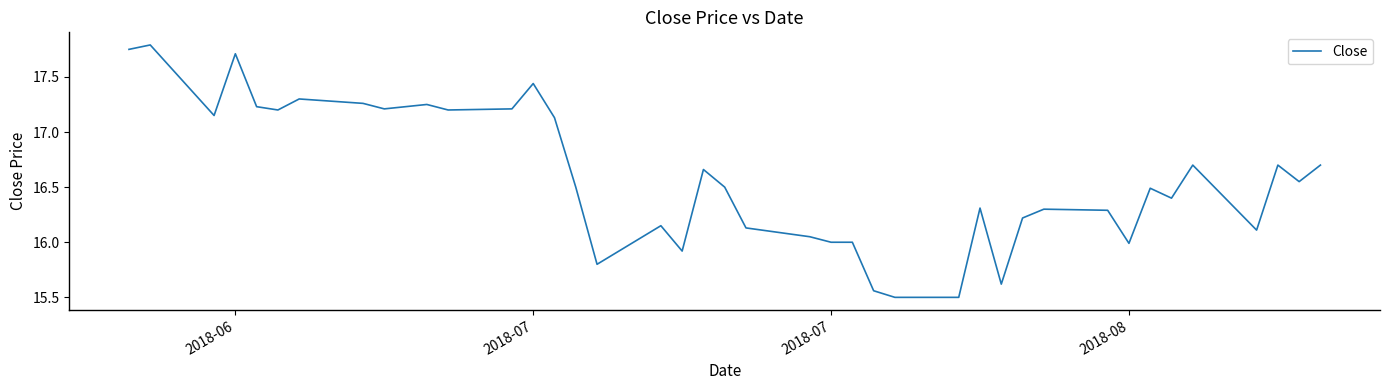

What is the smallest value displayed?

15.5